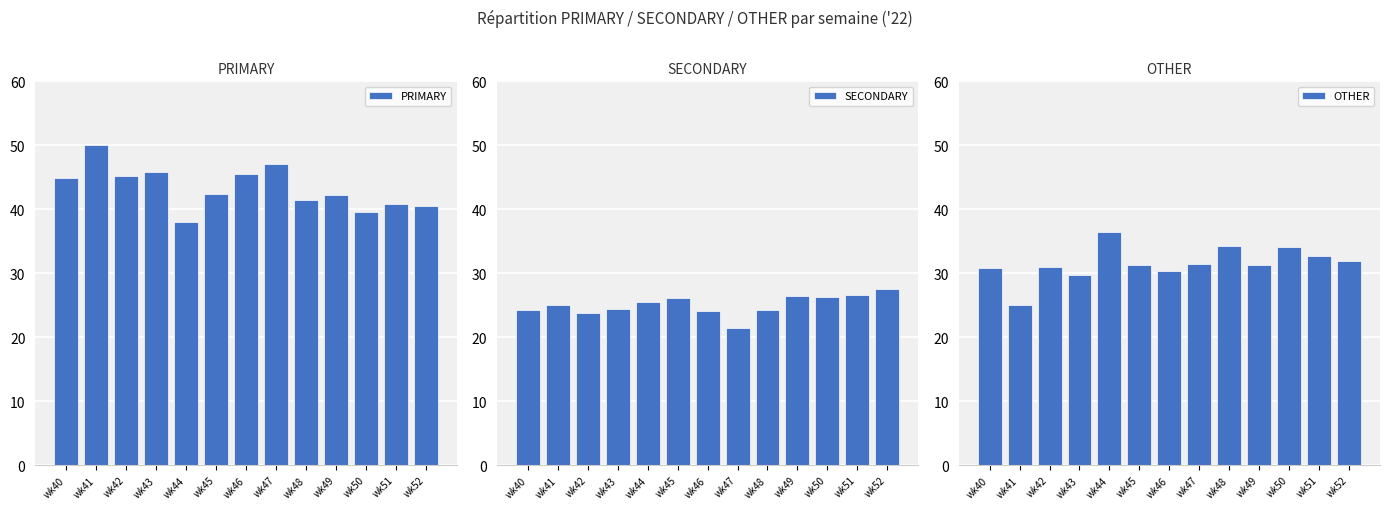

Which series has the largest total across all categories?

PRIMARY